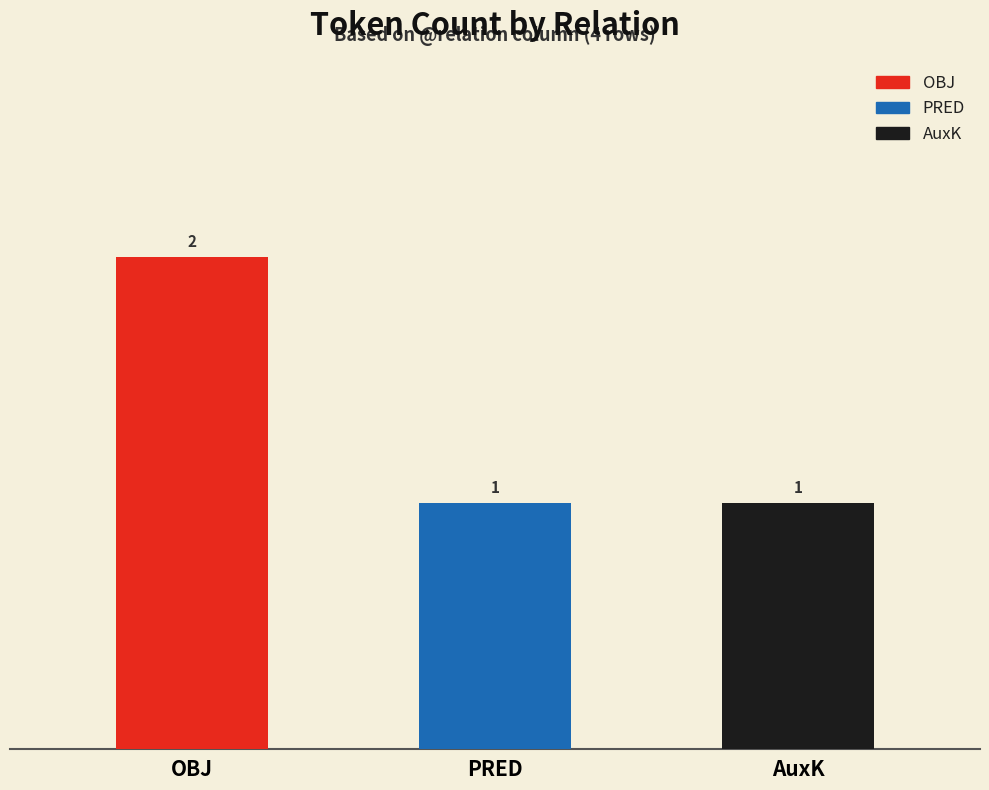

What value does the data have at AuxK?

1